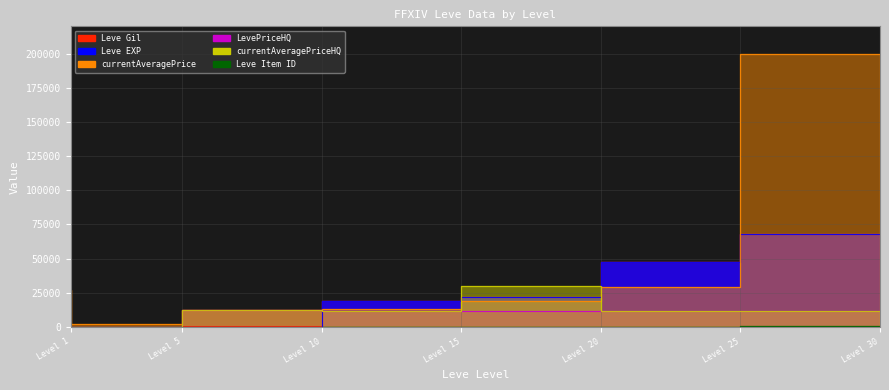

At which label is Leve EXP closest to 33865?

Level 20